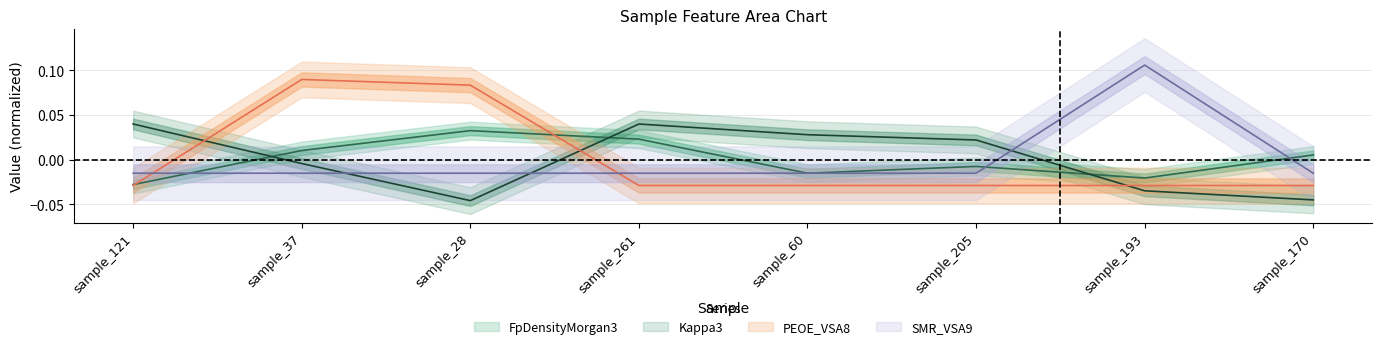

Reading left to right, extract all data points from this chart.

FpDensityMorgan3: -0.0	0.0	0.0	0.0	-0.0	-0.0	-0.0	0.0
Kappa3: 0.0	-0.0	-0.0	0.0	0.0	0.0	-0.0	-0.0
PEOE_VSA8: -0.0	0.1	0.1	-0.0	-0.0	-0.0	-0.0	-0.0
SMR_VSA9: -0.0	-0.0	-0.0	-0.0	-0.0	-0.0	0.1	-0.0